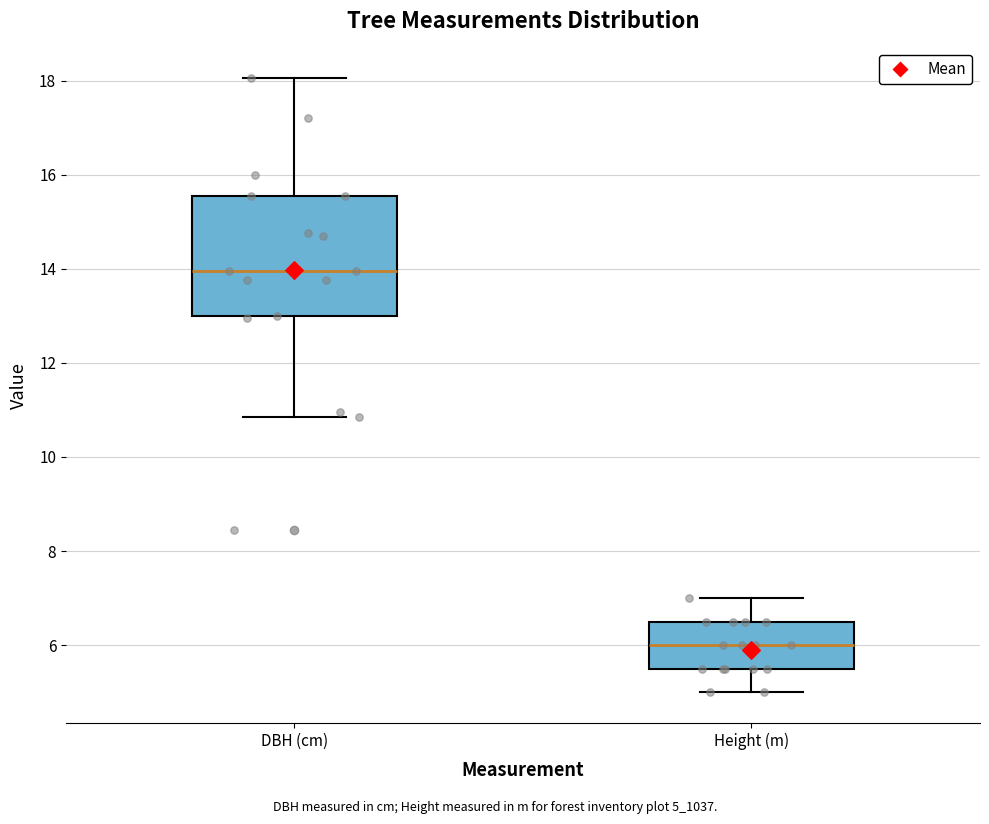

Where does the upper whisker of the box for Height (m) end on the y-axis? The values are not printed on the chart, so give them approximately, as read against the axis.

7.0